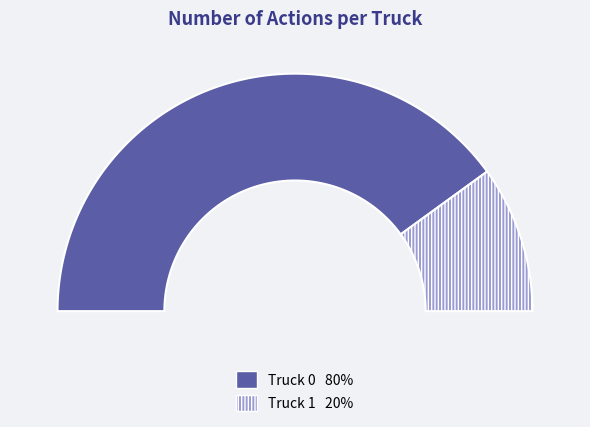

Count the number of slices in the pie.

2